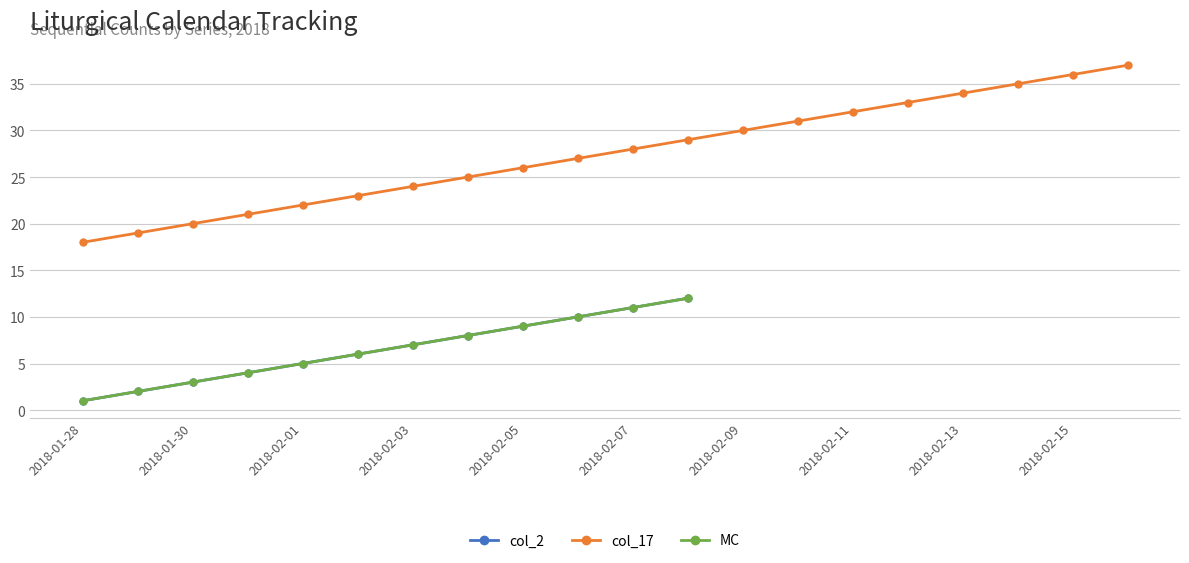

True or false: col_17 has more than 0 interior local peaks.

False